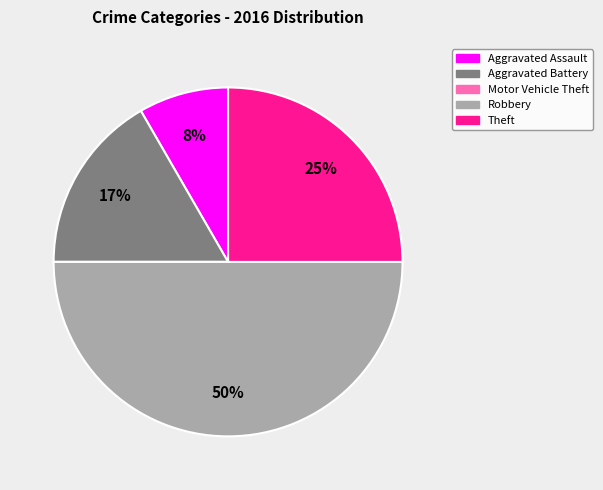

To the nearest percent, what is the average slice percentage?

20%